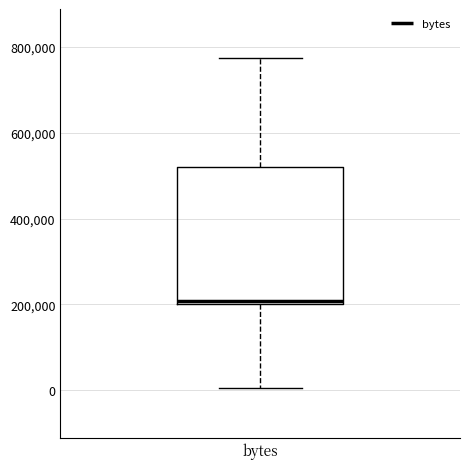

Transcribe this box plot: give where the median line is, the range the box spans, and where the two whiskers end, as read against the y-axis. The values are not printed on the chart, so give them approximately, as read against the axis.

median 200000 (just above the box's lower edge), box 200000 to 520000, whiskers 0 to 780000